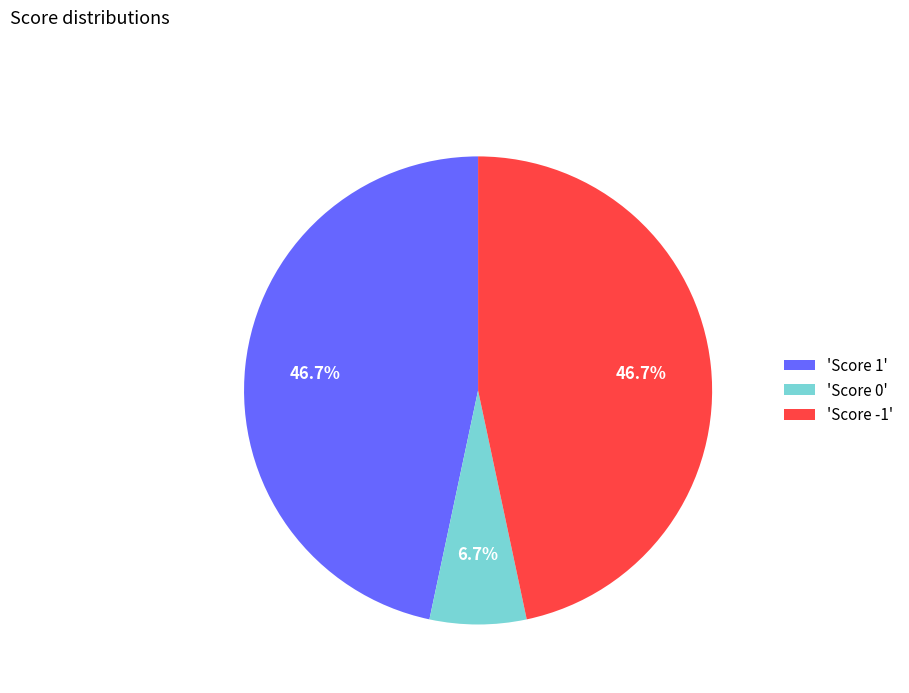

Do 'Score 1' and 'Score 0' together represent more than half of the pie?

Yes